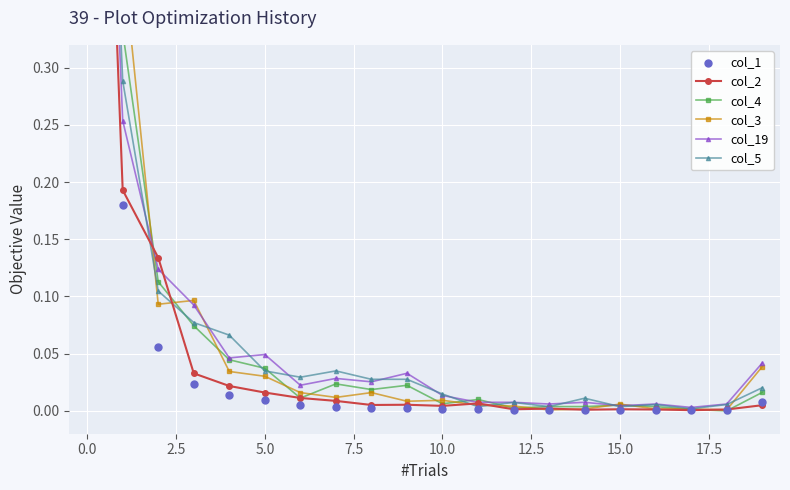

Is the value of col_2 at 14 greater than the value of col_4 at 15?

No